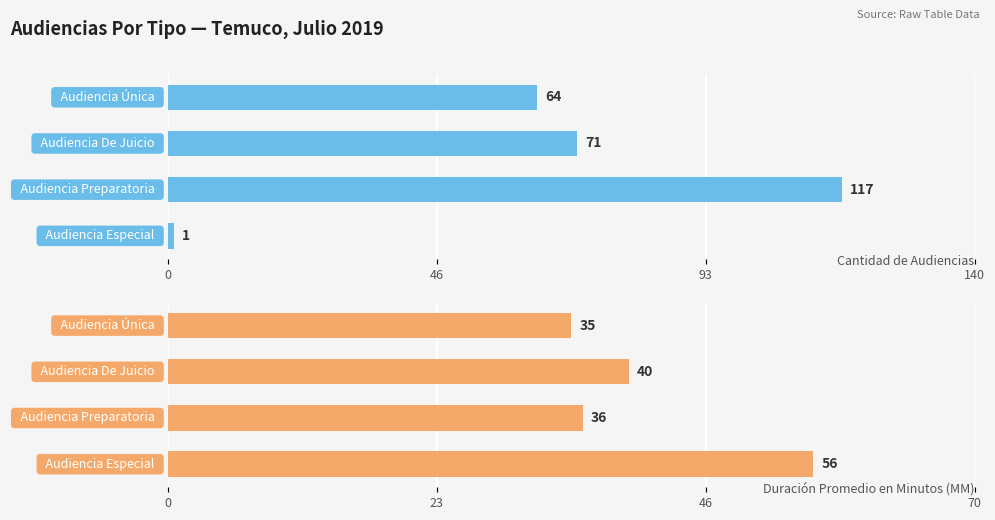

What is the value of the Cantidad de Audiencias bar at the 4th from the left?

1